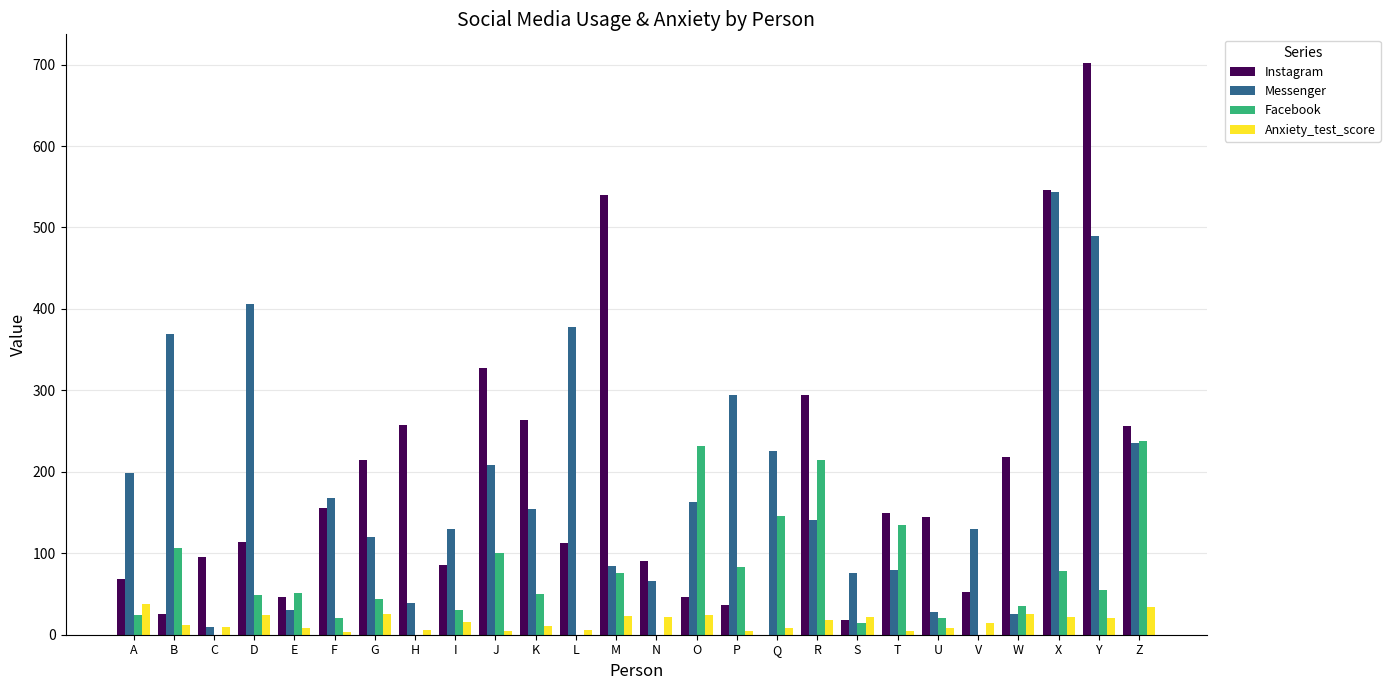

At which label is Messenger closest to 277?

P